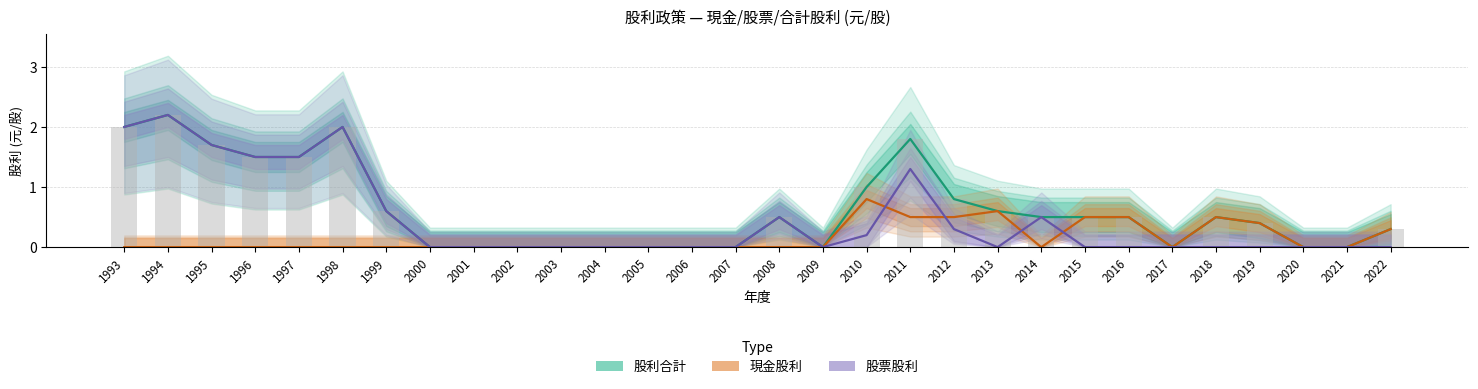

Rank the series at 2016 from highest to lowest value.

股利合計, 現金股利, 股票股利